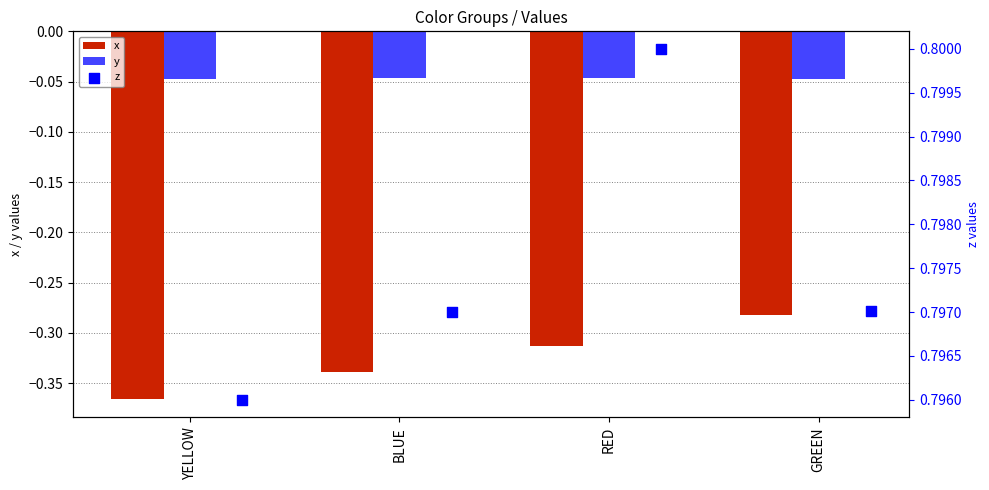

Which series has the largest total across all categories?

z